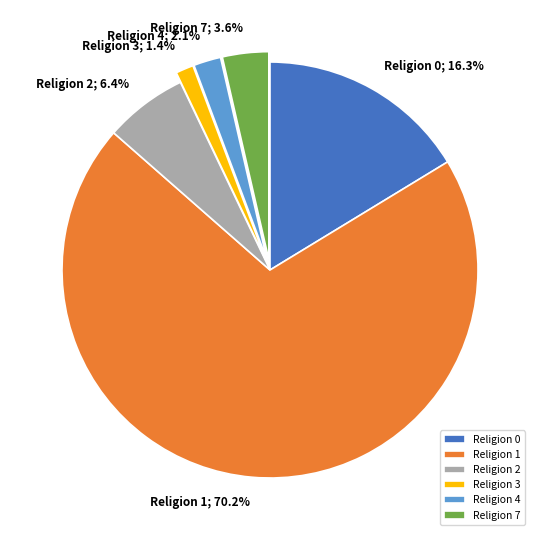

To the nearest percent, what is the average slice percentage?

17%